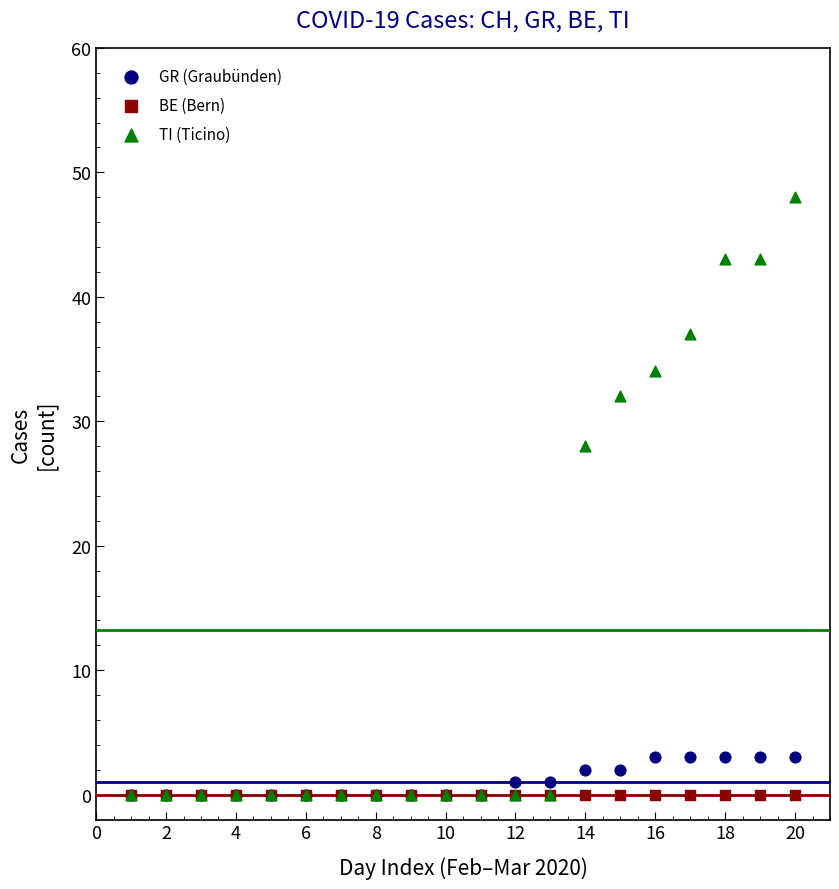

What are all the series names shown in the legend?

GR (Graubünden), BE (Bern), TI (Ticino)